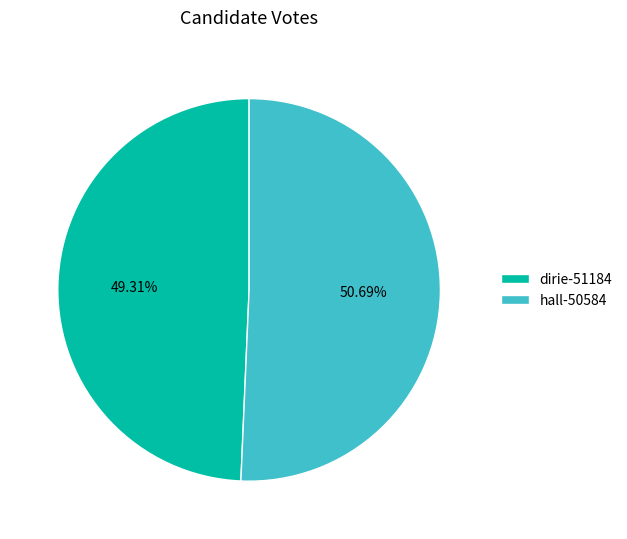

To the nearest percent, what portion does hall-50584 represent?

51%